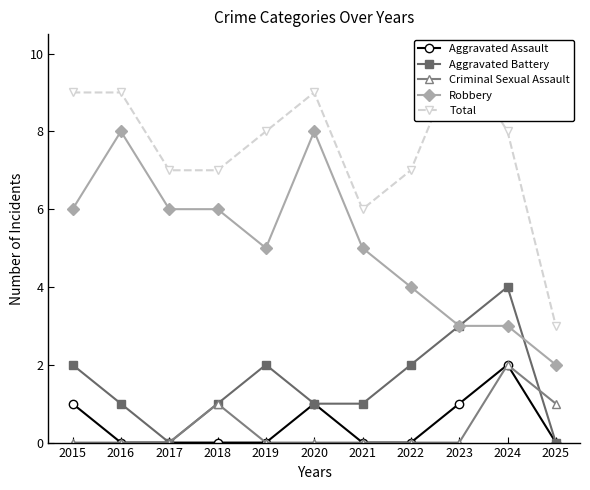

What is the sum of the Total values at 2022 and 2025?

10